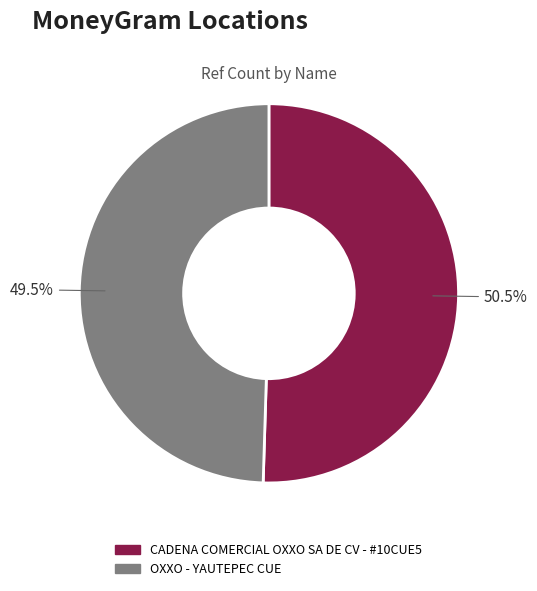

Which slice is the largest?

CADENA COMERCIAL OXXO SA DE CV - #10CUE5